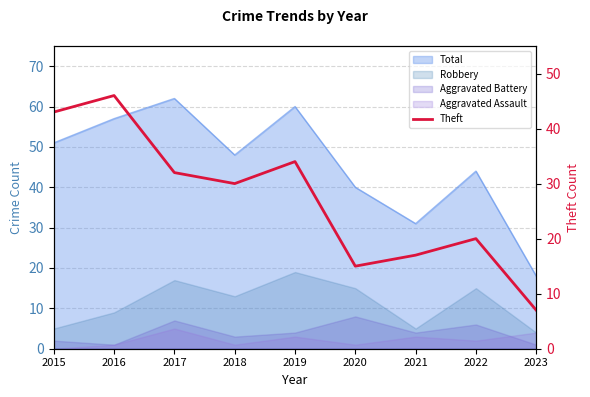

At which category does the chart reach its minimum across all series?

2023